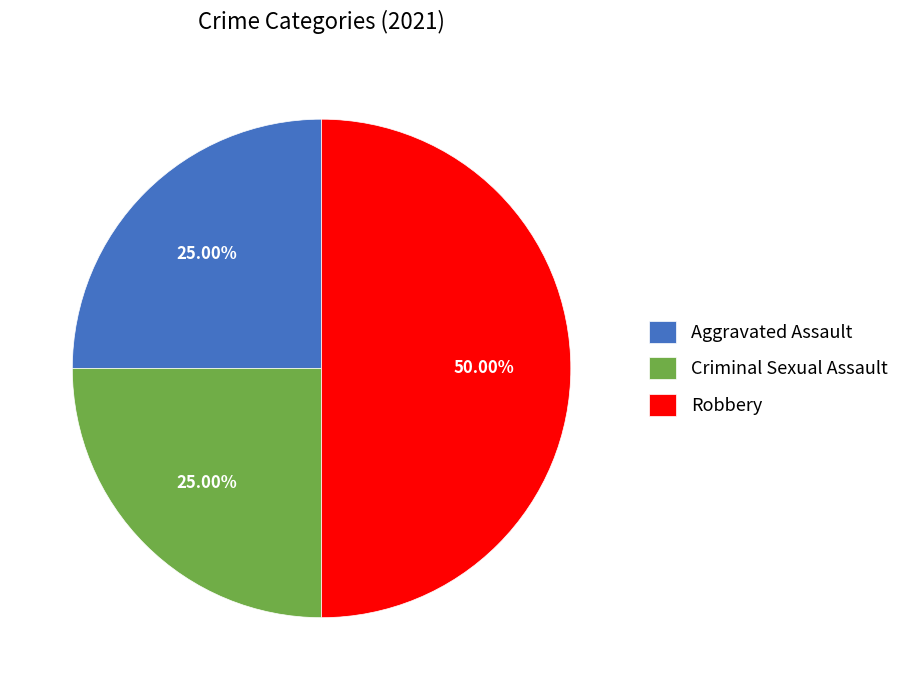

Which category has the biggest portion of the pie?

Robbery